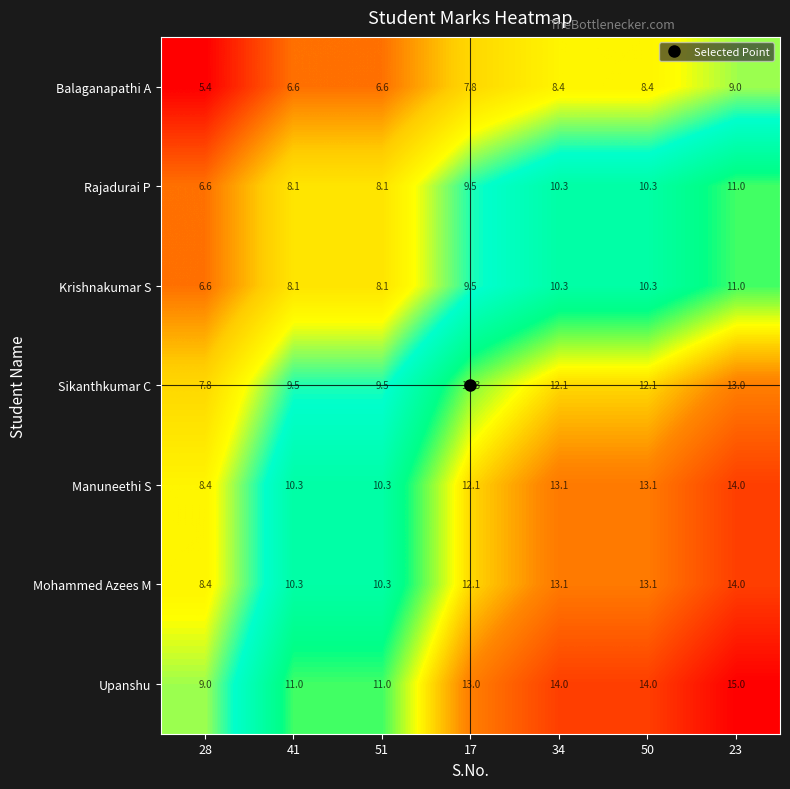

What is the difference between the maximum and minimum values in the Sikanthkumar C series?

5.2